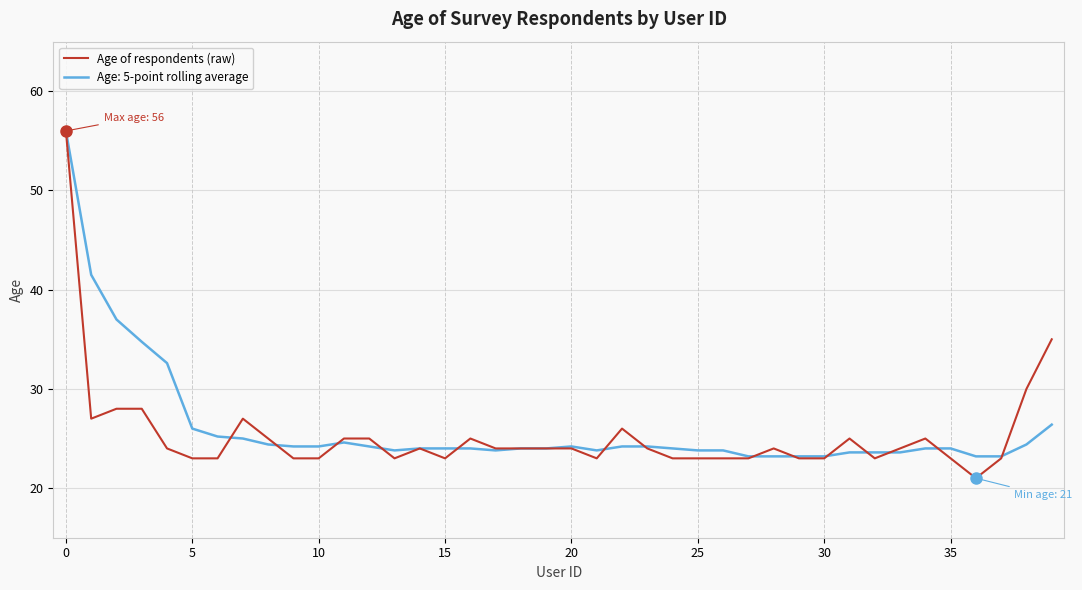

What is the smallest value displayed?

21.0